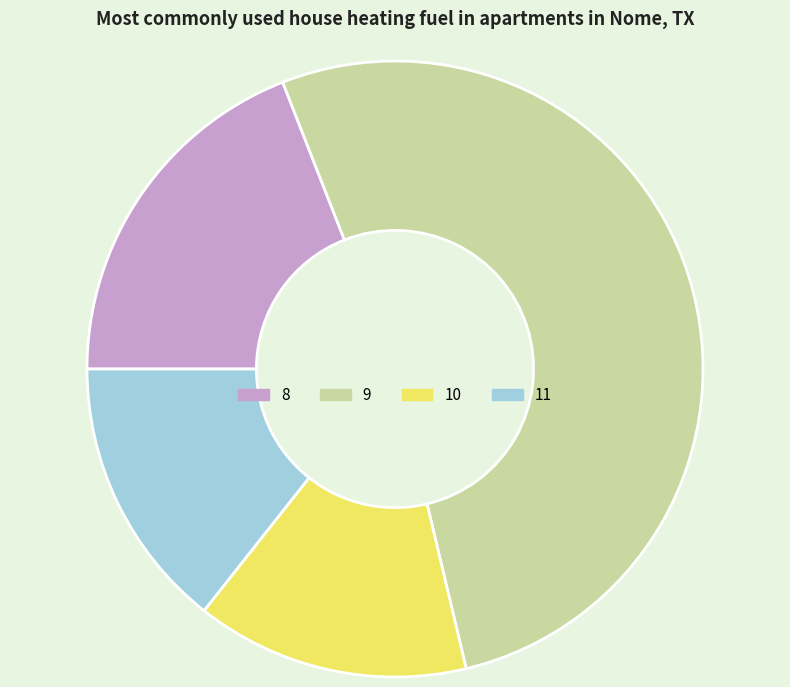

Between 9 and 10, which is larger?

9